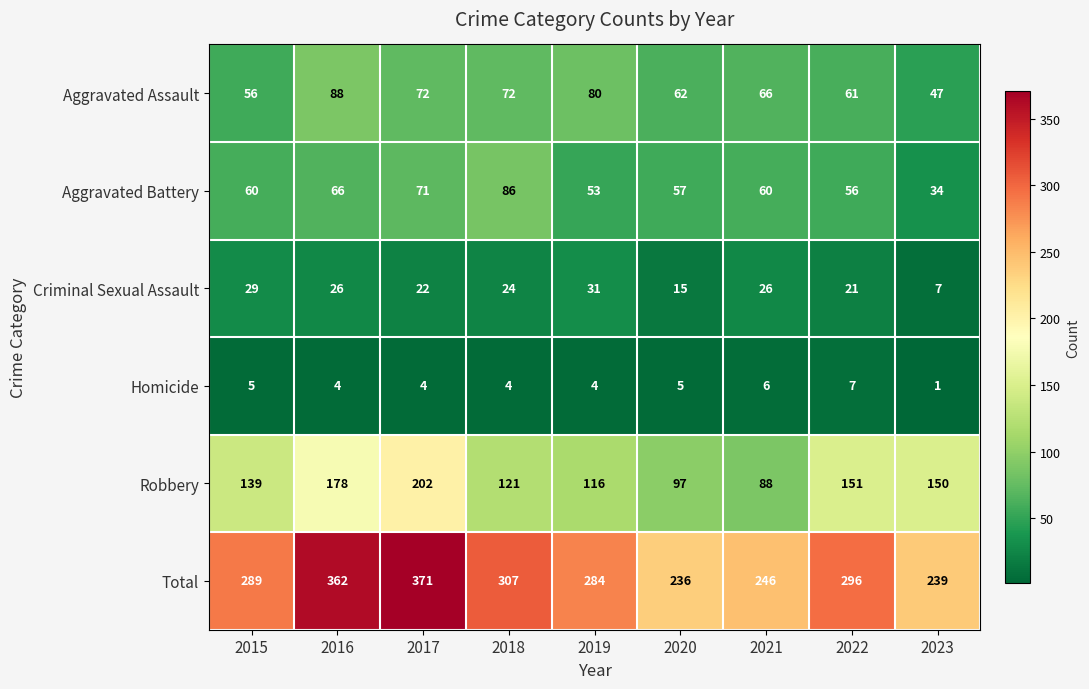

List the series in order of their peak value, highest first.

Total, Robbery, Aggravated Assault, Aggravated Battery, Criminal Sexual Assault, Homicide